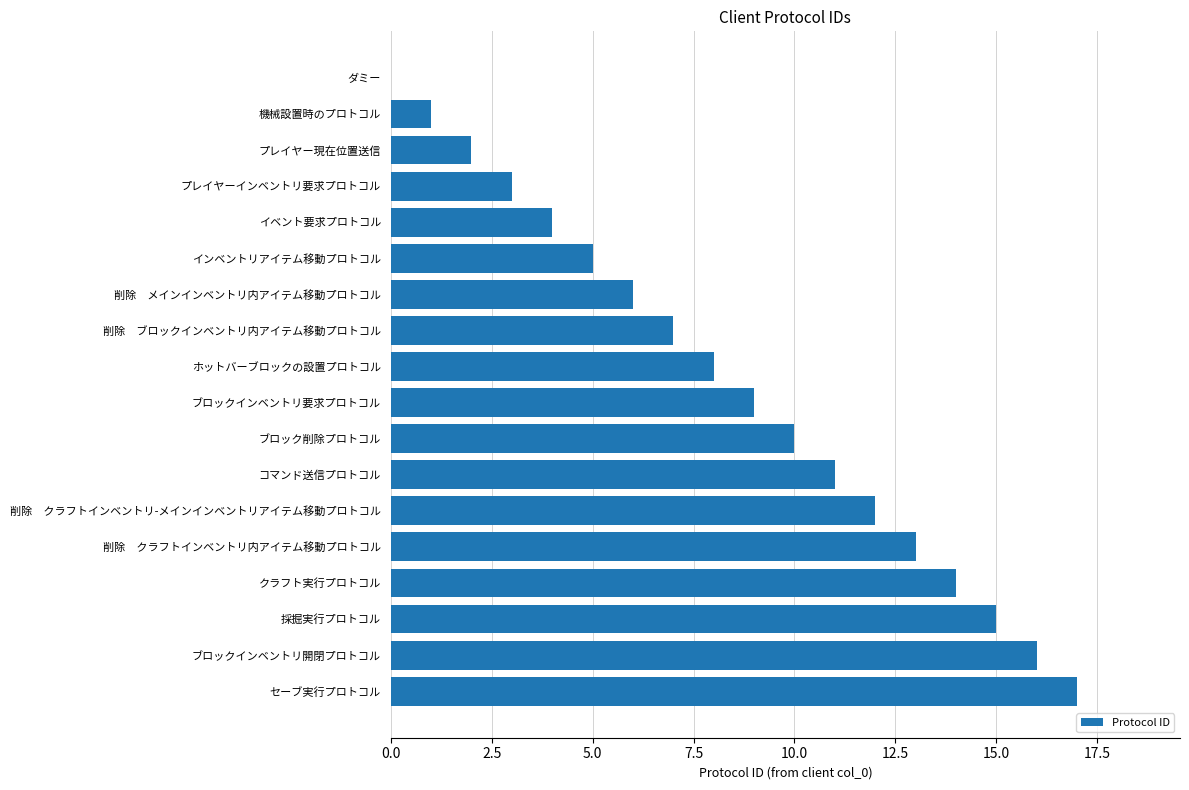

What is the change in value from 削除　クラフトインベントリ内アイテム移動プロトコル to ブロックインベントリ要求プロトコル?

-4